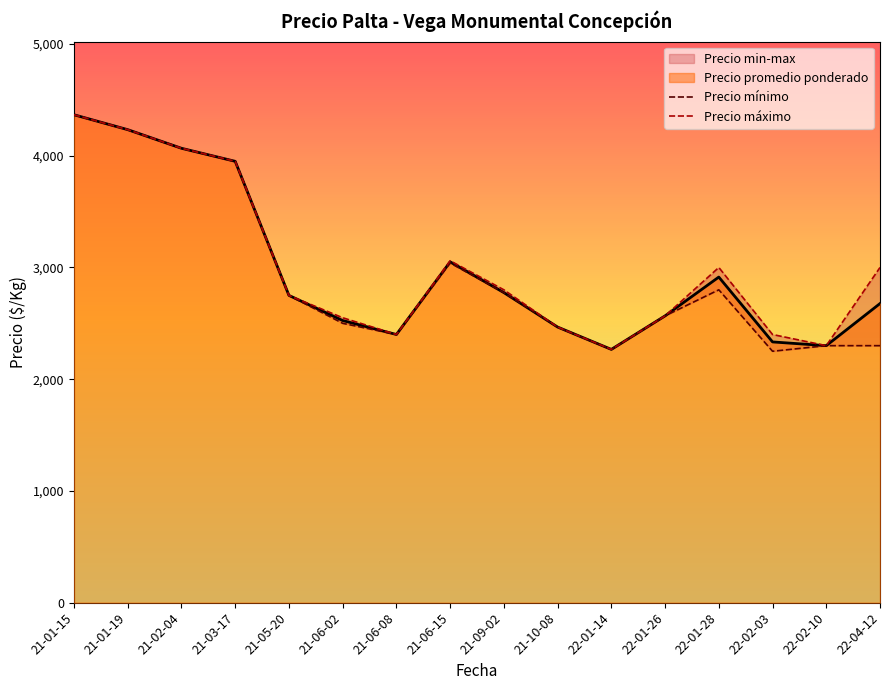

Which series has the widest spread of values?

Precio mínimo